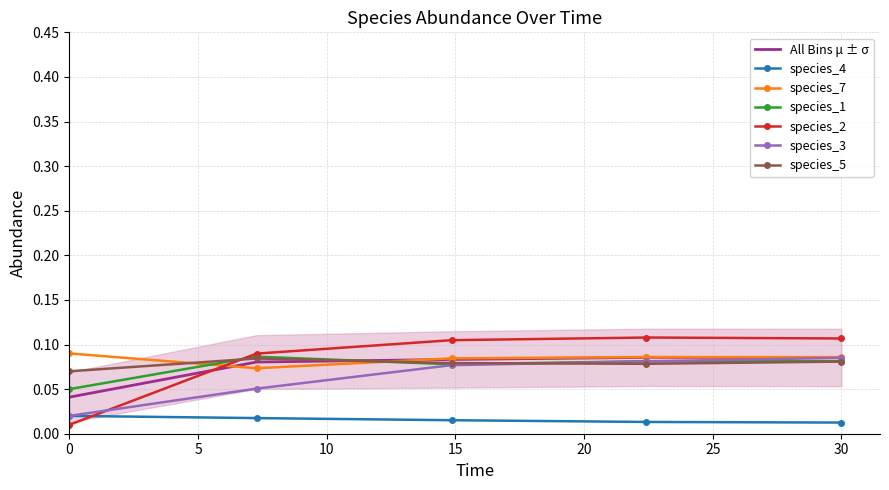

What position from the right is 22.424242424242426?

2